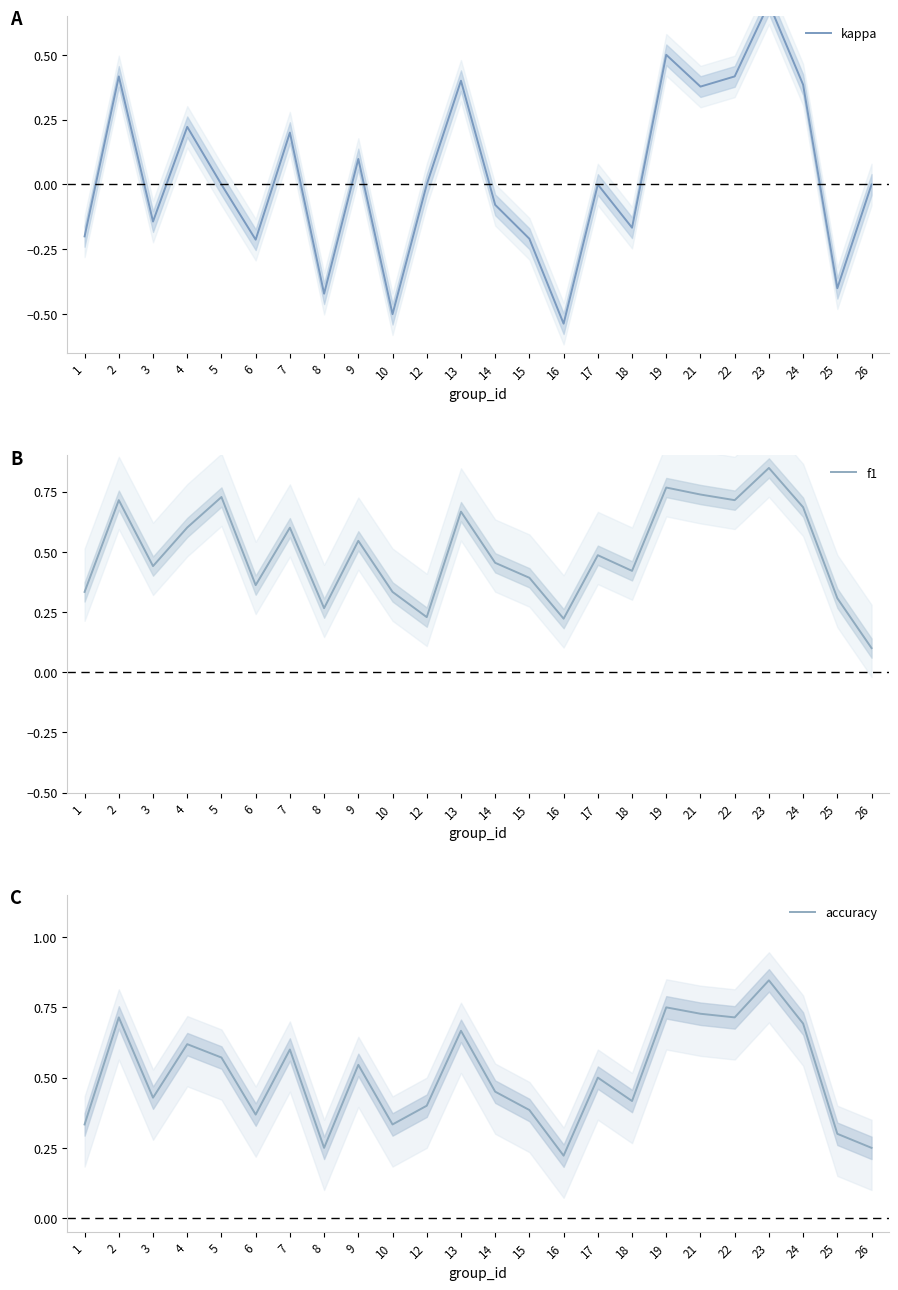

Which series has the largest total across all categories?

accuracy